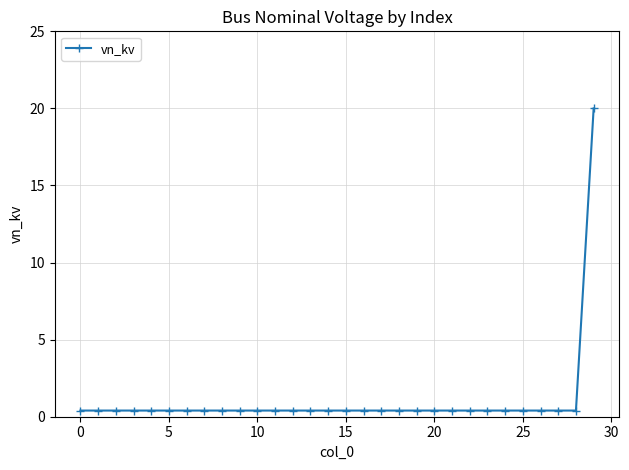

Reading left to right, list all the values displayed in this chart.

0.4	0.4	0.4	0.4	0.4	0.4	0.4	0.4	0.4	0.4	0.4	0.4	0.4	0.4	0.4	0.4	0.4	0.4	0.4	0.4	0.4	0.4	0.4	0.4	0.4	0.4	0.4	0.4	0.4	20.0